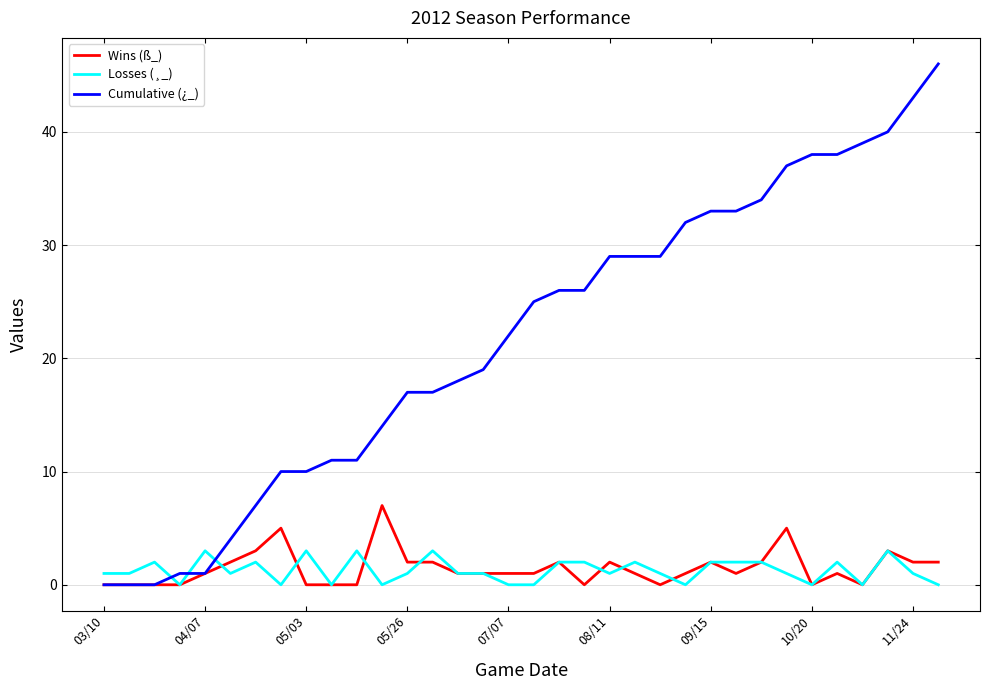

Which series has the largest range (max minus min)?

Cumulative (¿_)